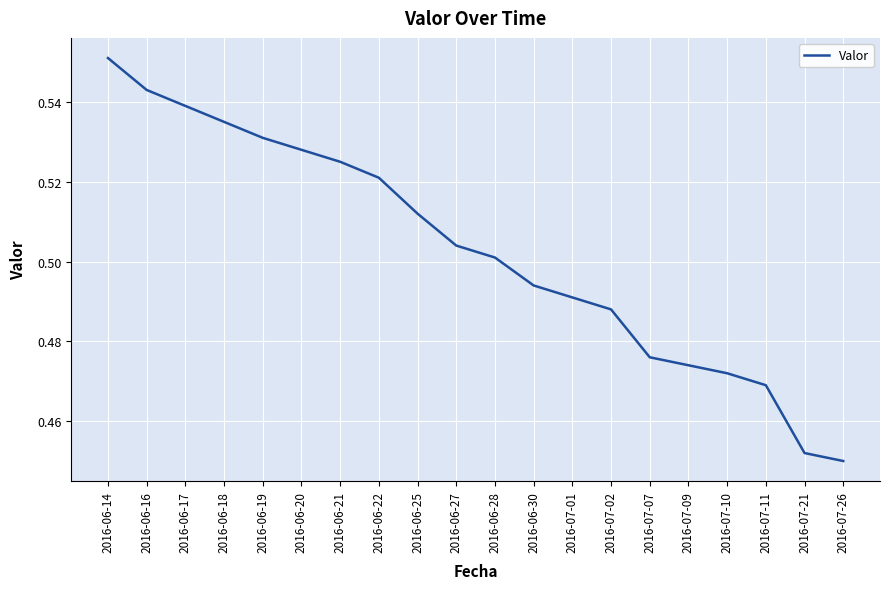

Is it true that the value at 2016-06-21 is 0.5?

True